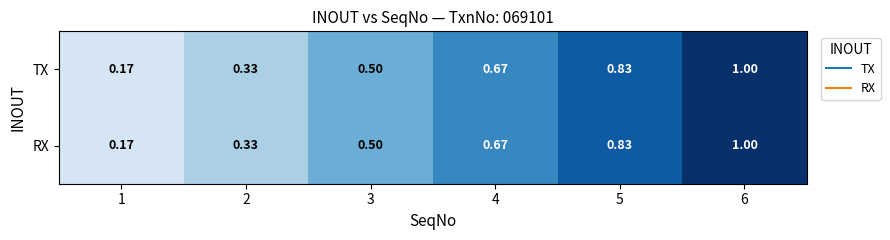

Is the value of TX at 5 greater than the value of RX at 2?

Yes